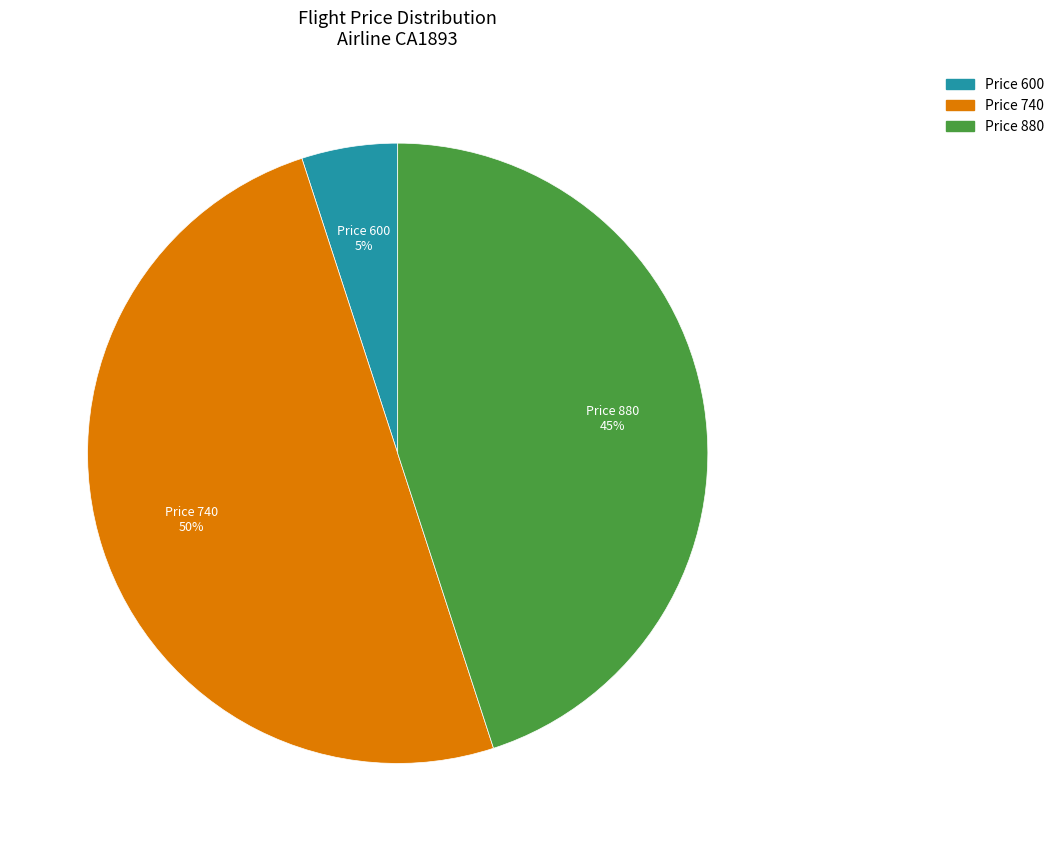

Is the sum of Price 740 and Price 600 greater than half?

Yes